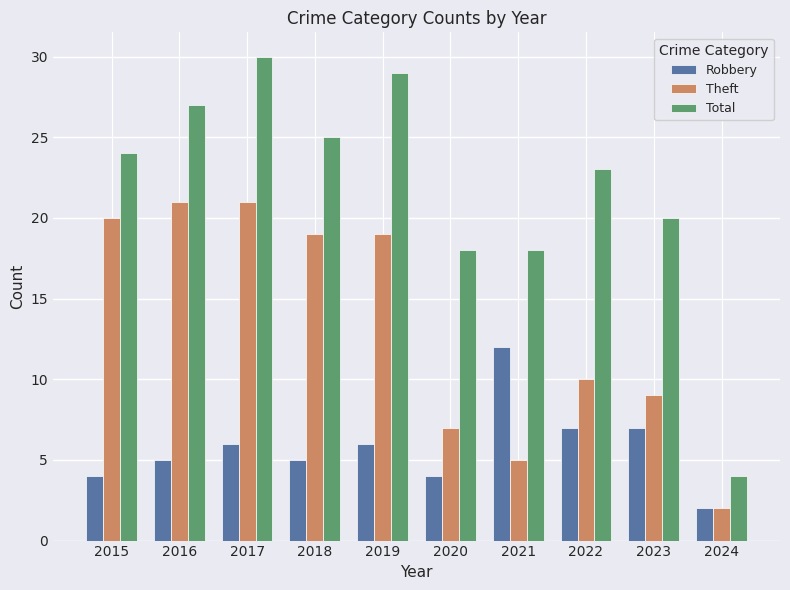

Reading right to left, transcribe all the data shown in this chart.

Robbery: 2	7	7	12	4	6	5	6	5	4
Theft: 2	9	10	5	7	19	19	21	21	20
Total: 4	20	23	18	18	29	25	30	27	24